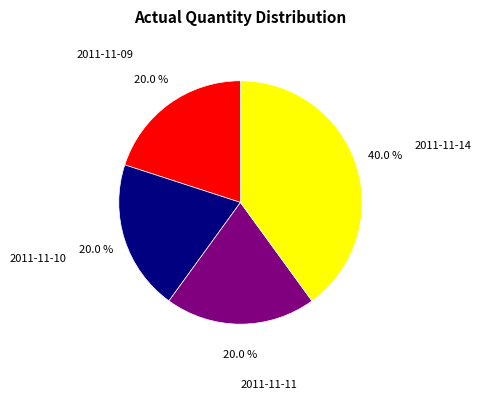

What is the largest slice in the pie chart?

2011-11-14